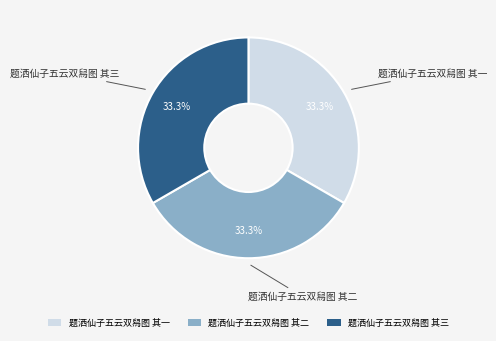

Is the sum of 题洒仙子五云双舄图 其三 and 题洒仙子五云双舄图 其一 greater than half?

Yes